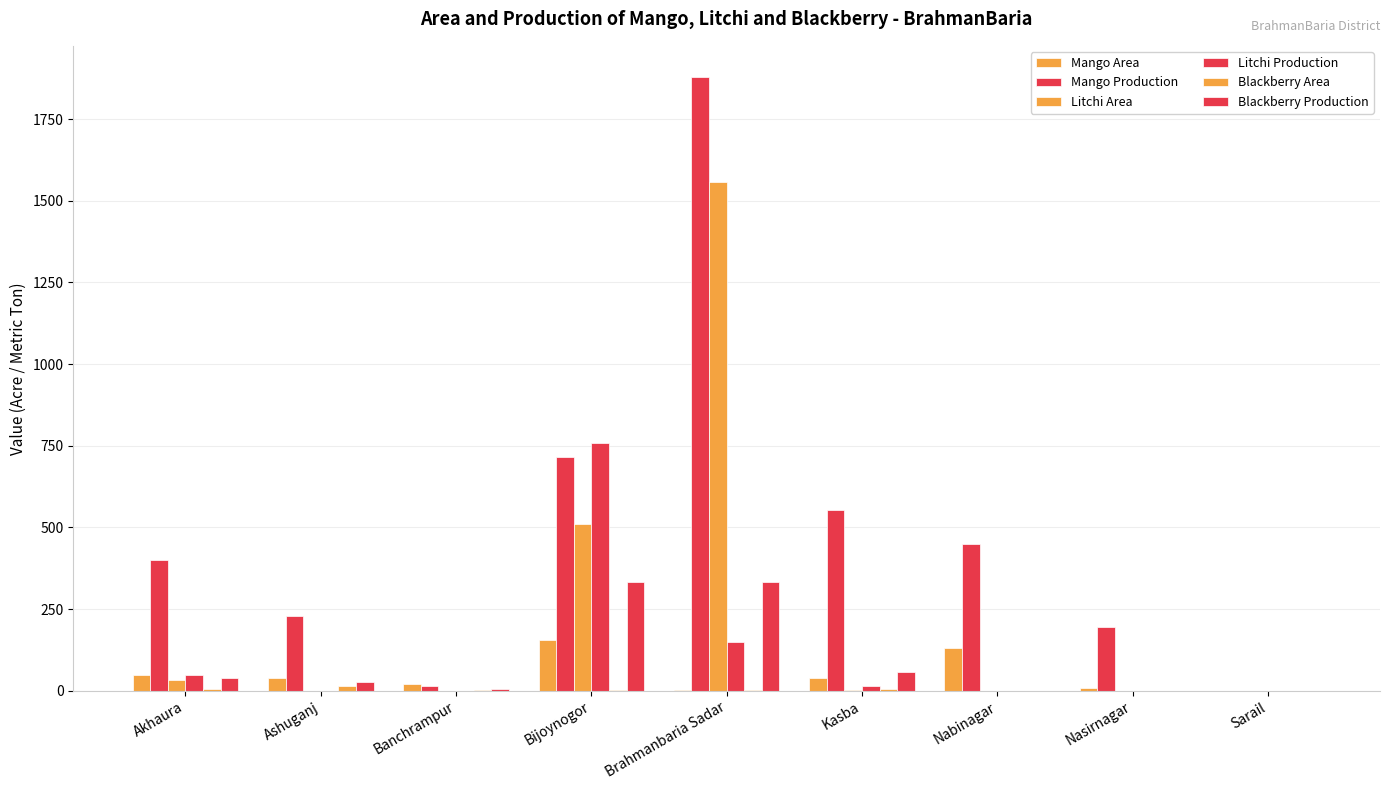

How many data points does each series have?

9